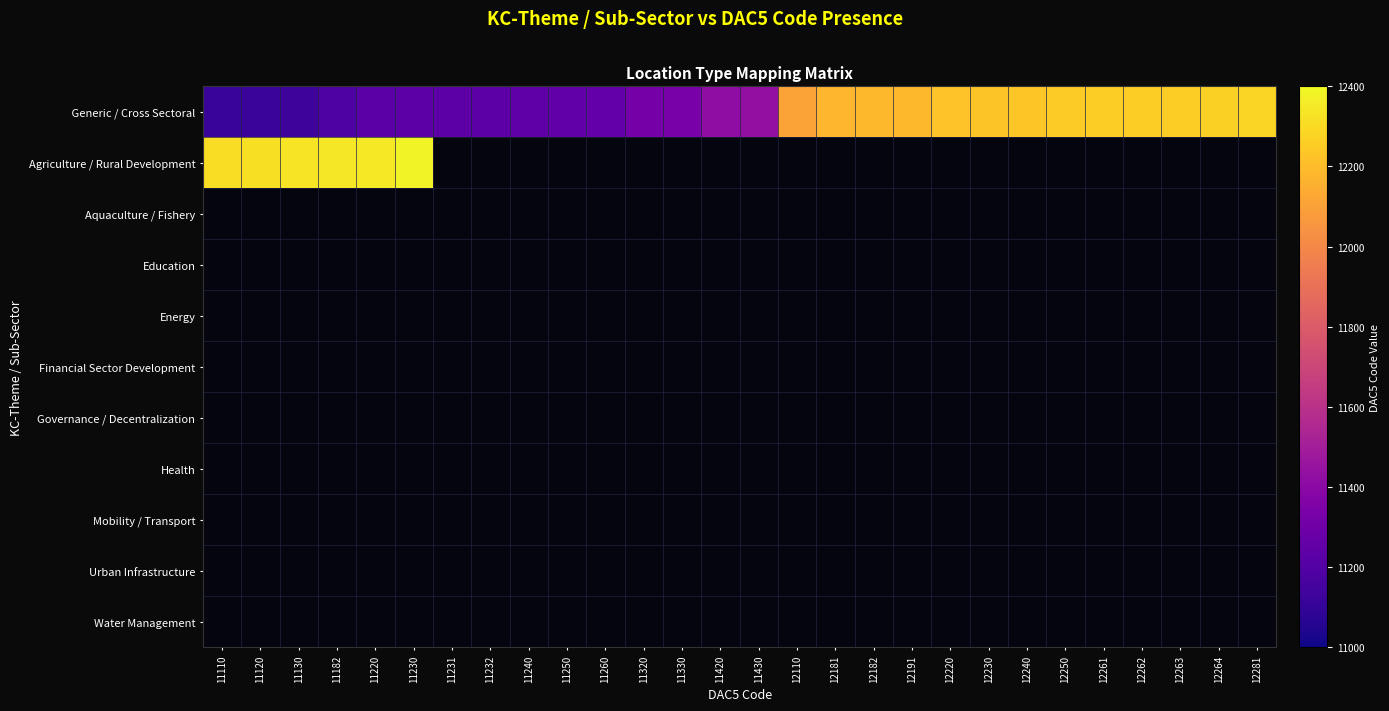

List the series in order of their peak value, highest first.

Agriculture / Rural Development, Generic / Cross Sectoral, Aquaculture / Fishery, Education, Energy, Financial Sector Development, Governance / Decentralization, Health, Mobility / Transport, Urban Infrastructure, Water Management